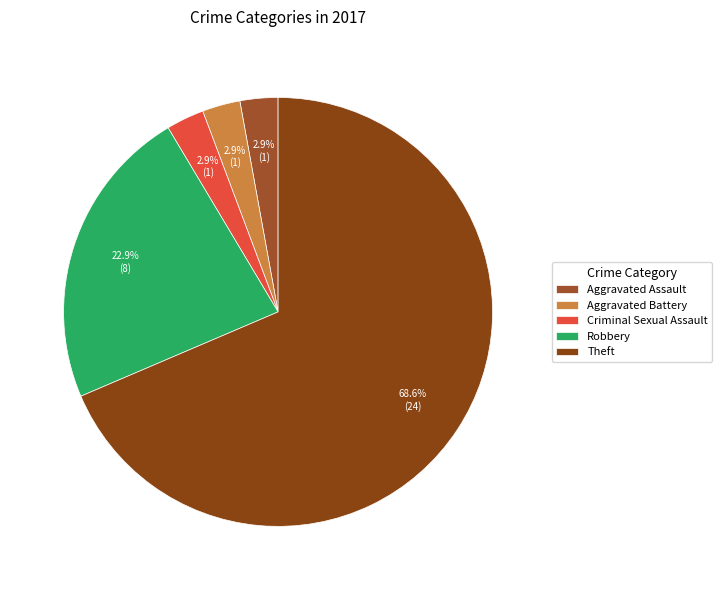

What percentage is NOT represented by Aggravated Assault?

97.1%